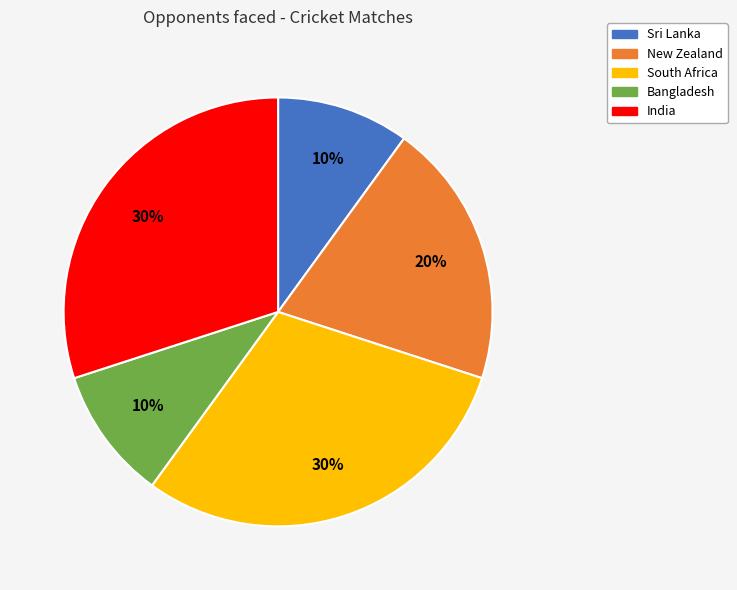

To the nearest percent, what percentage of the pie is New Zealand?

20%